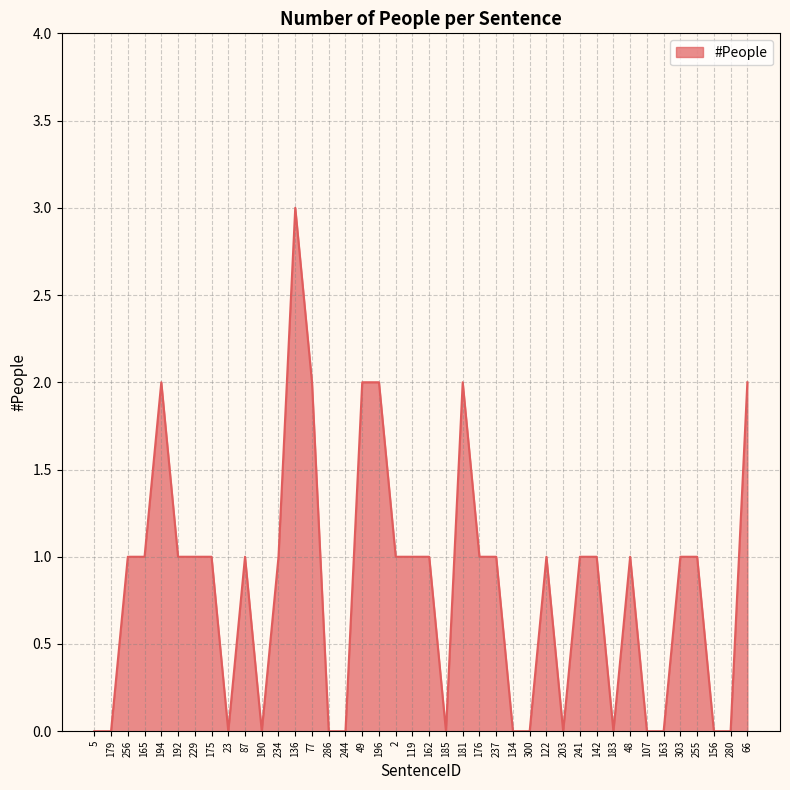

What position from the left is 119?

20